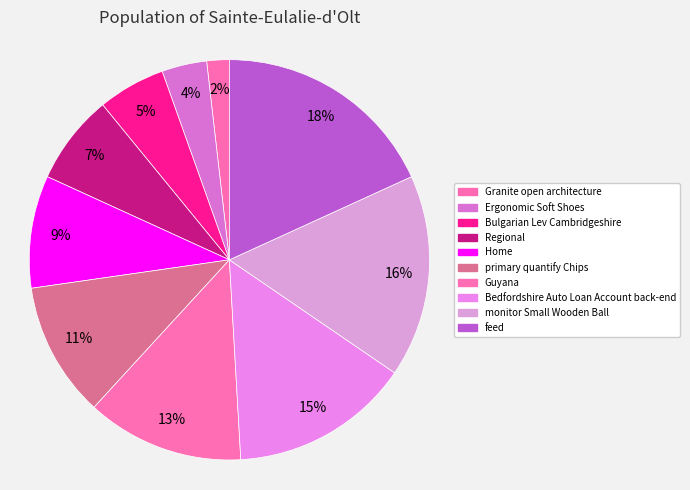

How many slices are in this pie chart?

10